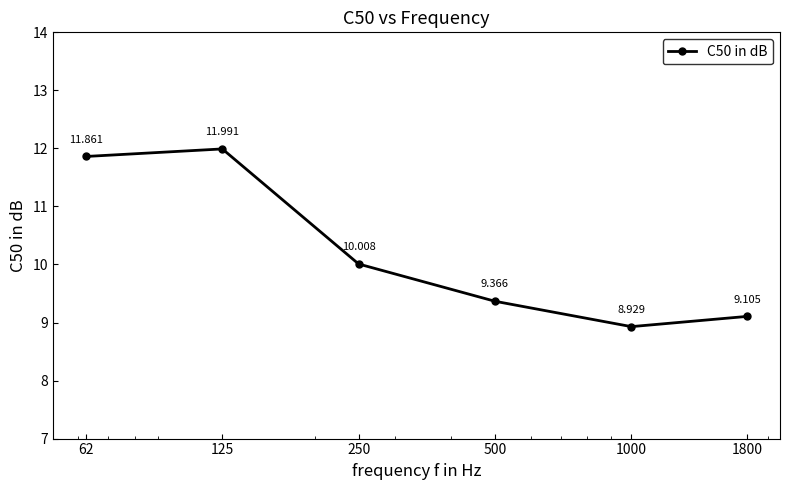

What is the value of the 6th point from the left?

9.1